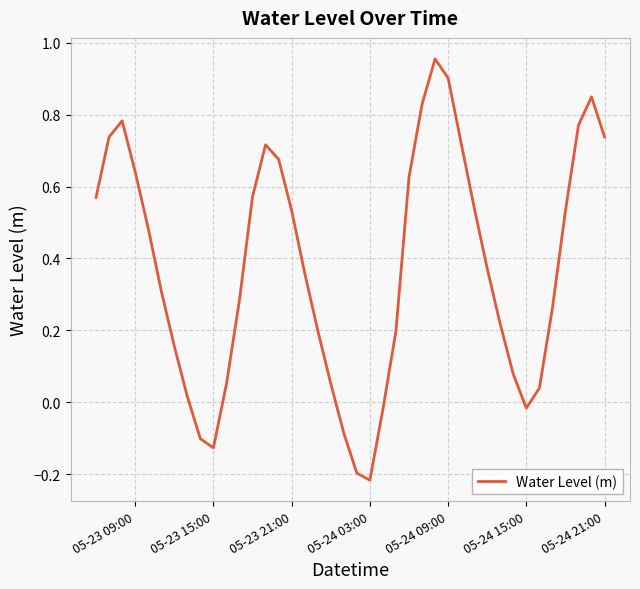

The value at 05-23 09:00 is 0.3. True or false?

False